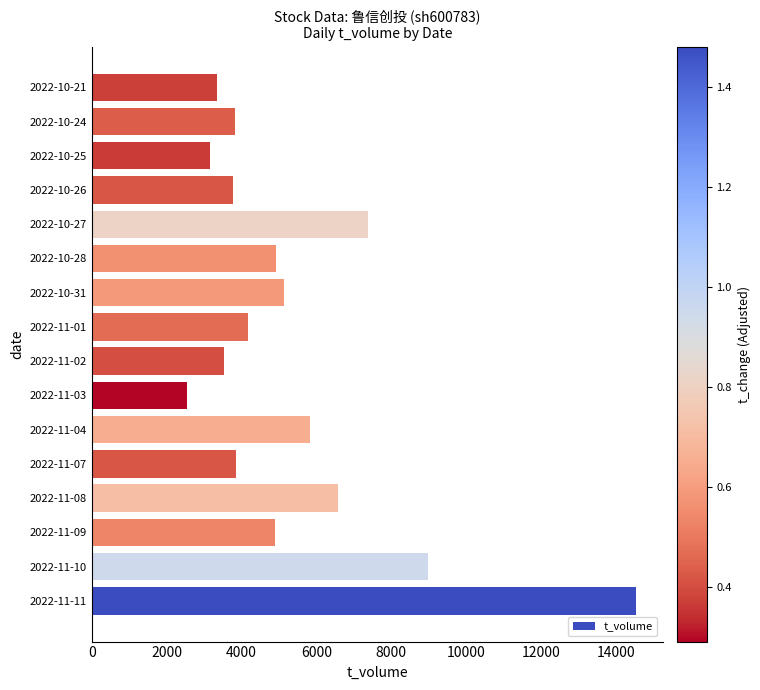

Approximately how many times larger is the value at 2022-11-07 compared to 2022-11-01?

0.9